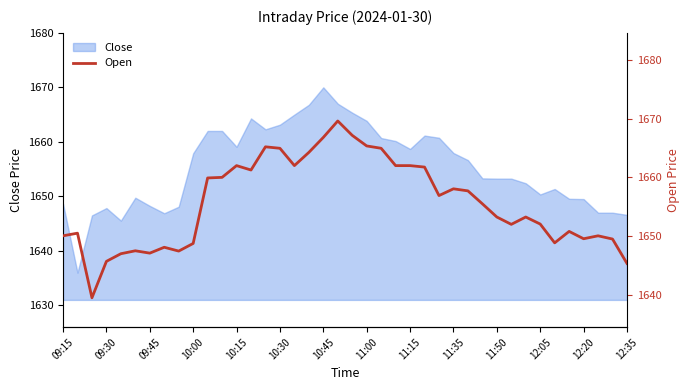

Is it true that Close equals 1653.2 at 11:50?

True